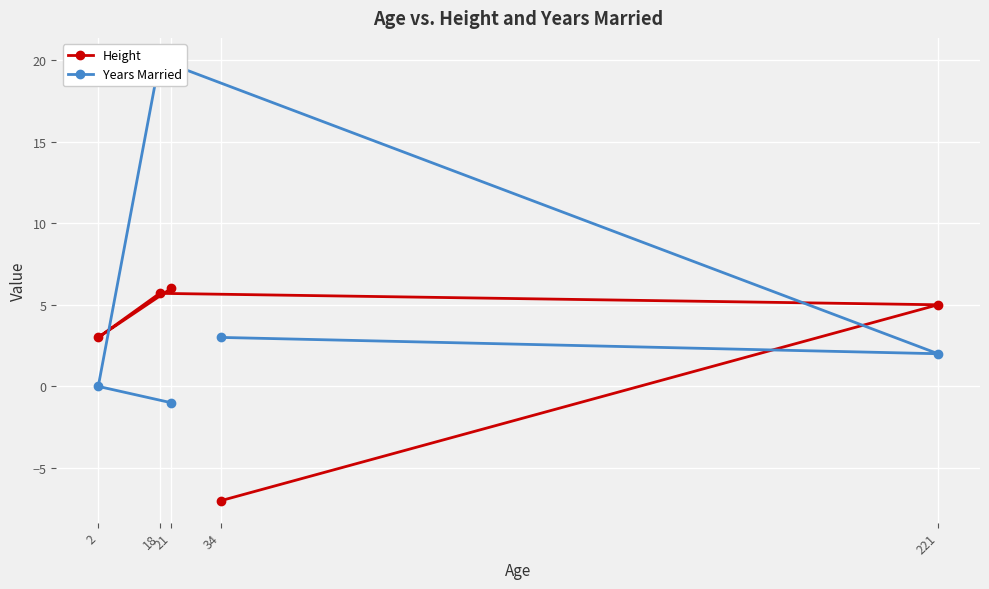

What is the maximum value for Height?

6.0